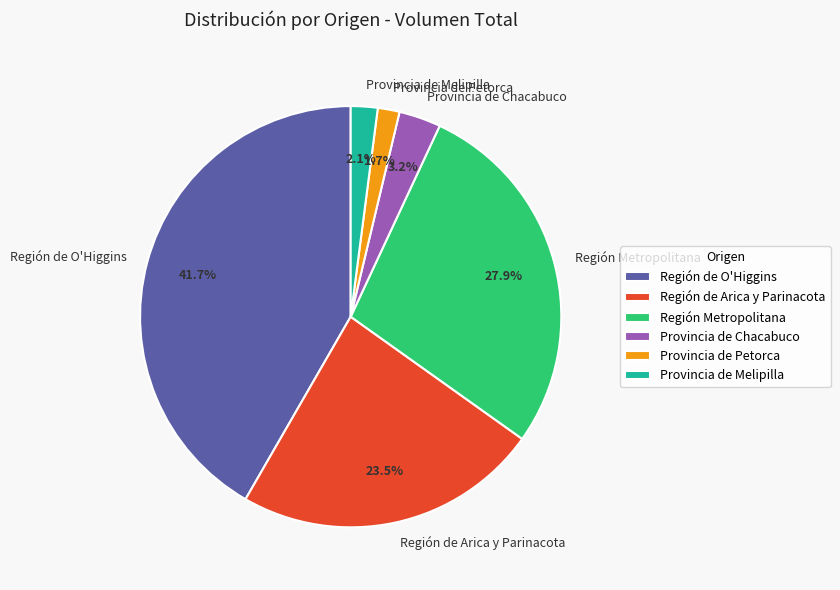

What is the largest slice in the pie chart?

Región de O'Higgins